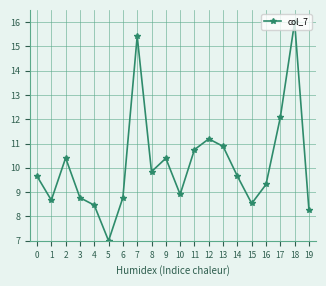

What is the difference between the values at 11 and 3?

2.0